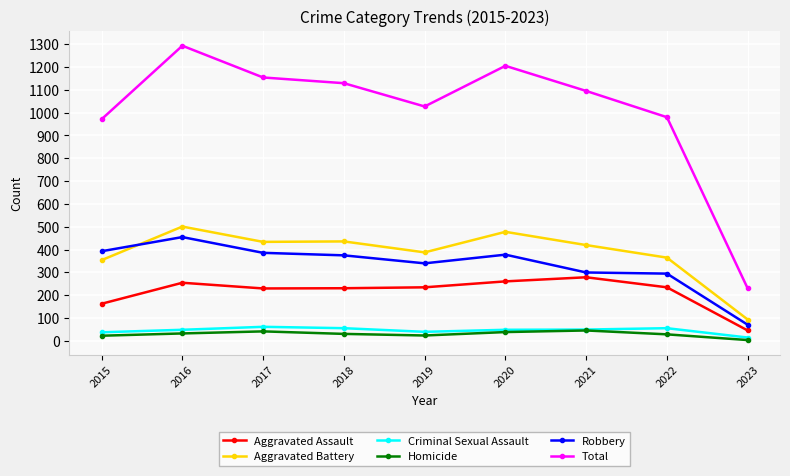

Is it true that Robbery equals 455 at 2016?

True